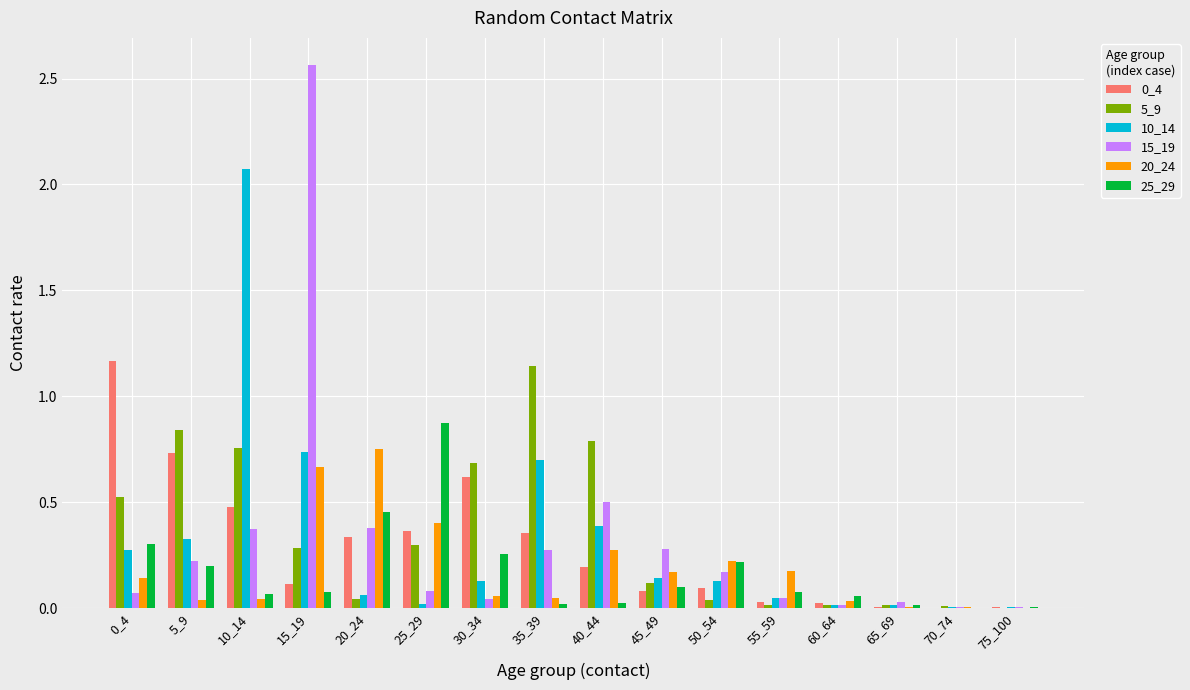

At which category is the sum across all series the highest?

15_19